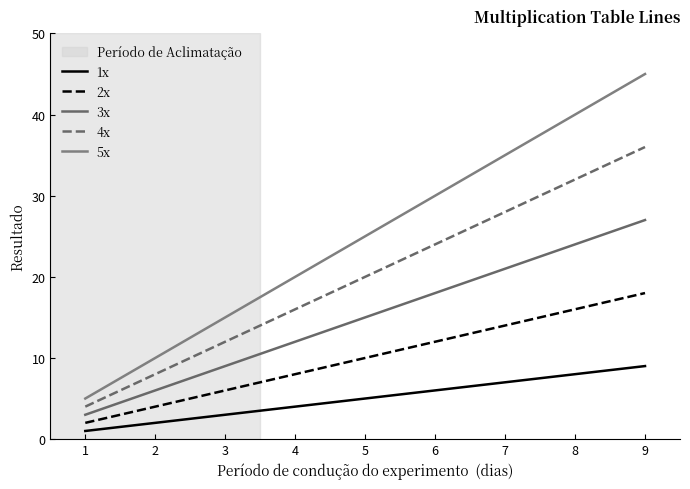

Reading left to right, list all the values displayed in this chart.

1x: 1=1	2=2	3=3	4=4	5=5	6=6	7=7	8=8	9=9
2x: 1=2	2=4	3=6	4=8	5=10	6=12	7=14	8=16	9=18
3x: 1=3	2=6	3=9	4=12	5=15	6=18	7=21	8=24	9=27
4x: 1=4	2=8	3=12	4=16	5=20	6=24	7=28	8=32	9=36
5x: 1=5	2=10	3=15	4=20	5=25	6=30	7=35	8=40	9=45